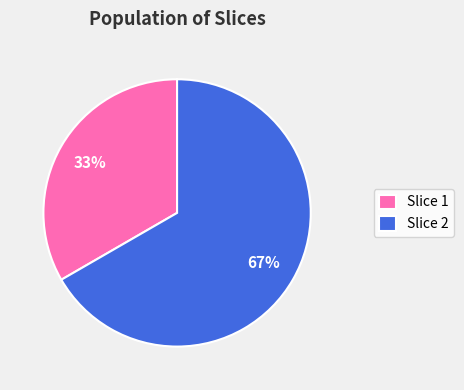

Is the sum of Slice 1 and Slice 2 greater than half?

Yes